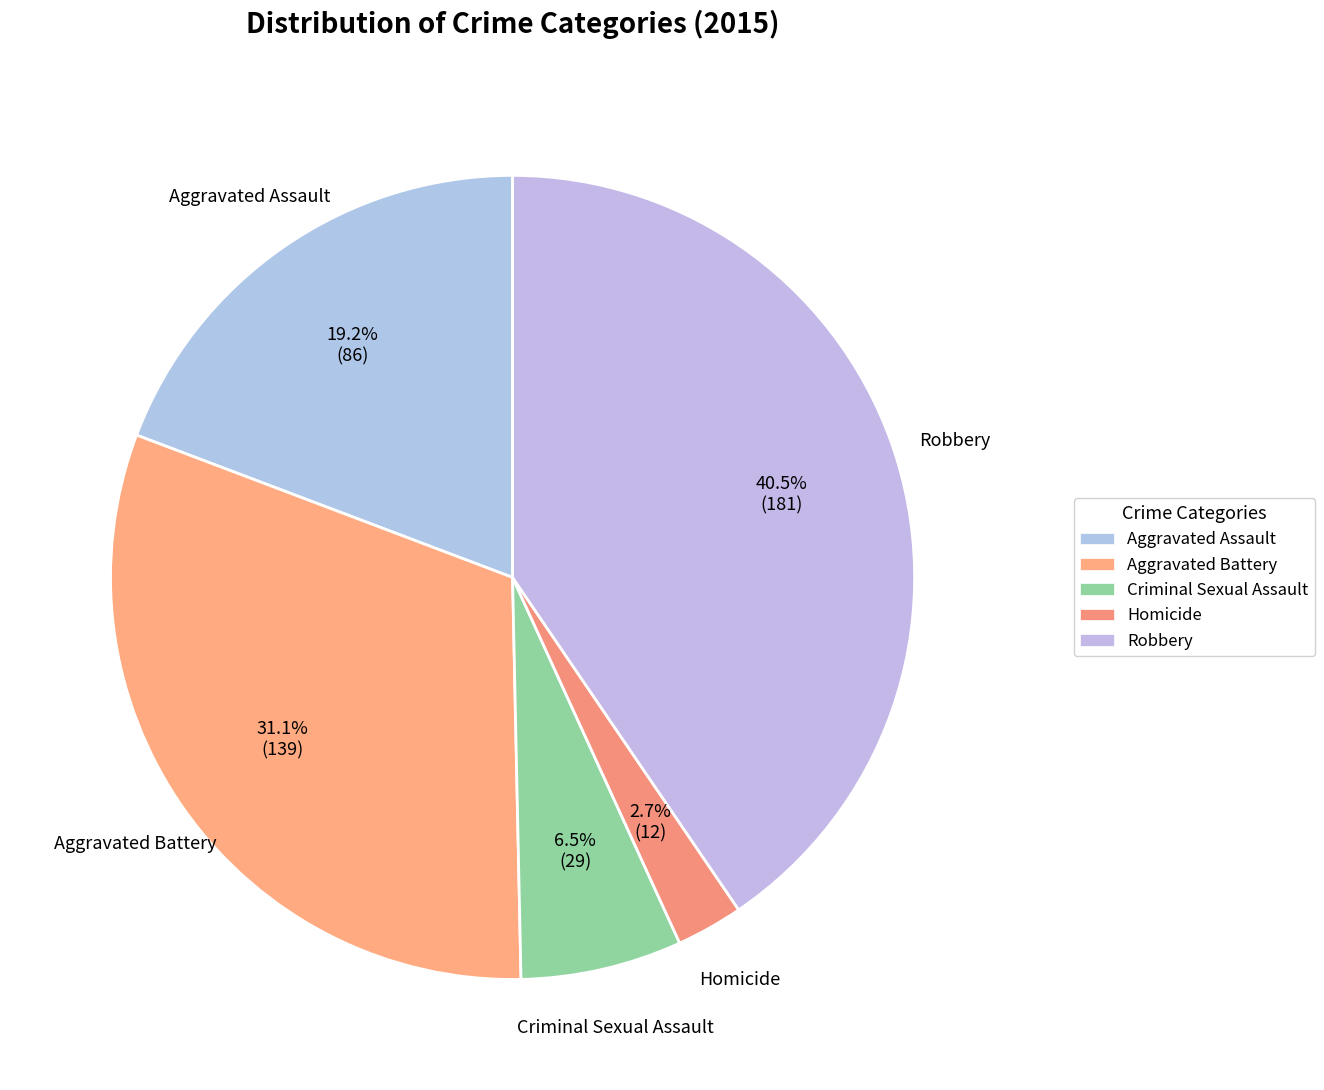

What is the change in value from Criminal Sexual Assault to Robbery?

+152